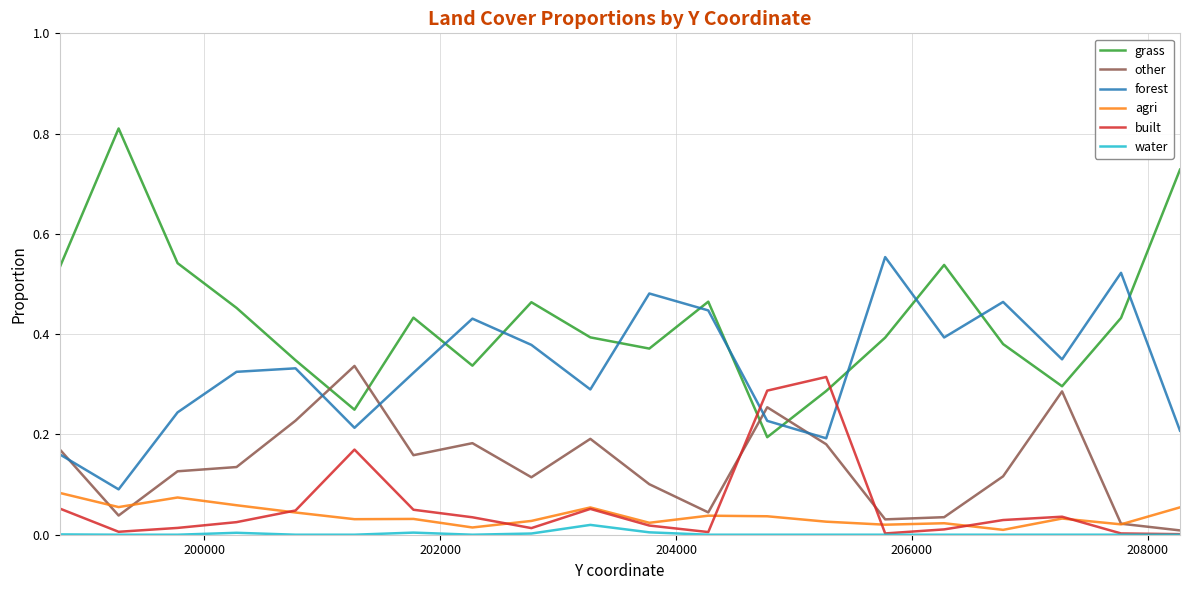

List the series in order of their peak value, highest first.

grass, forest, other, built, agri, water